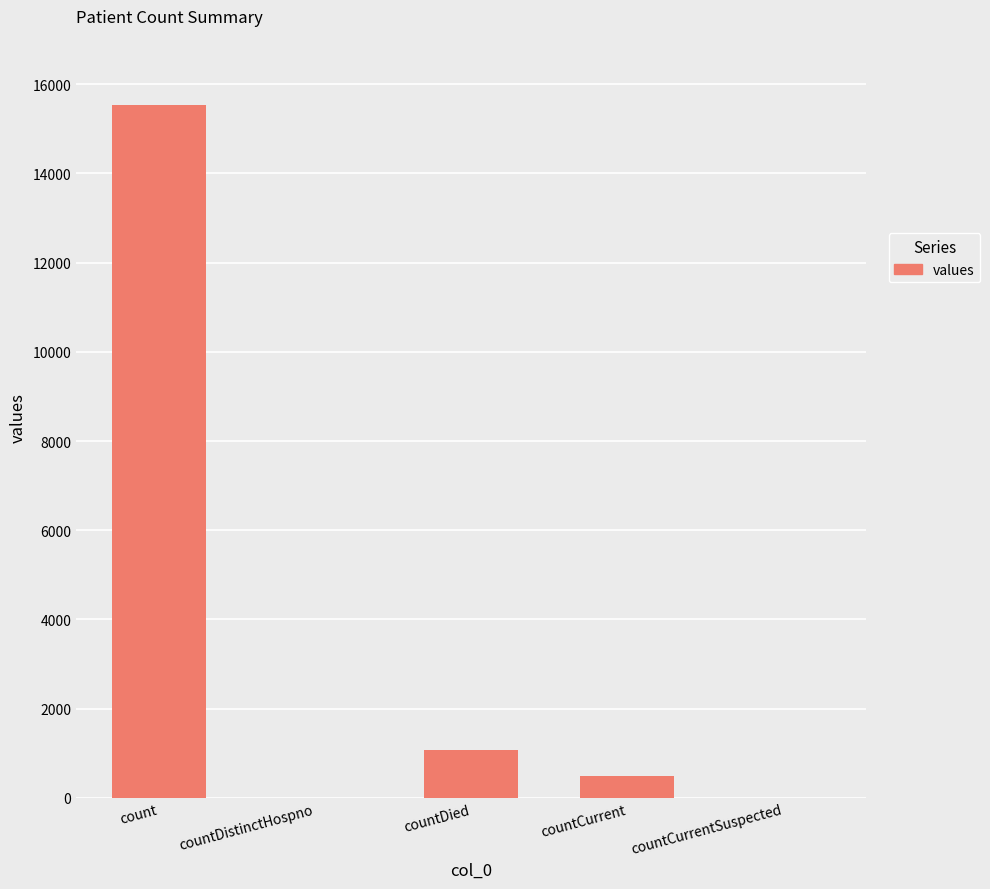

Count the number of data series in this chart.

1